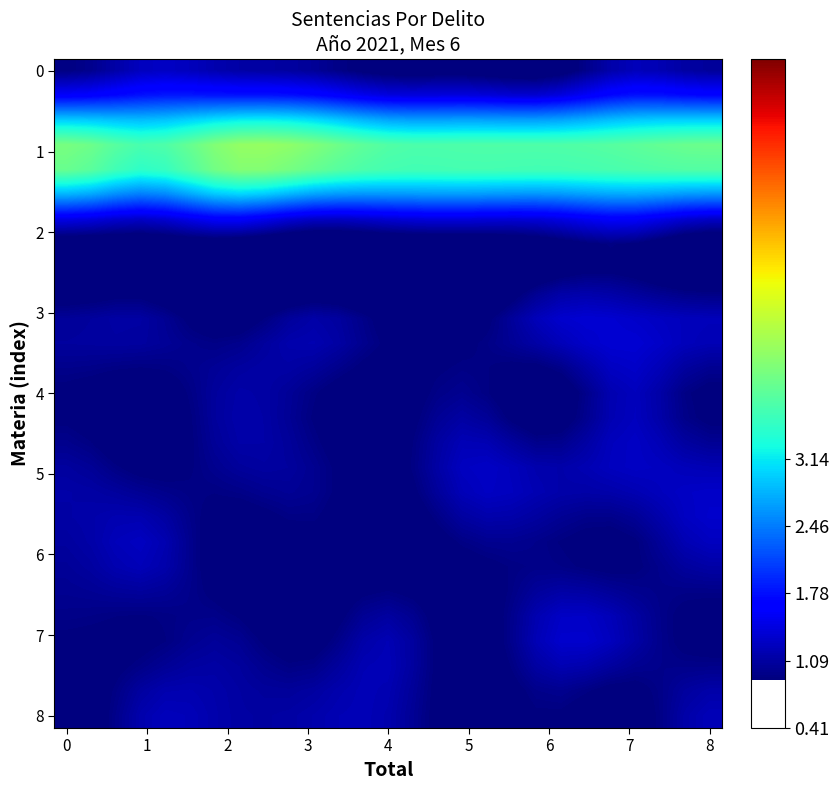

At how many categories does at least one series exceed 3?

27